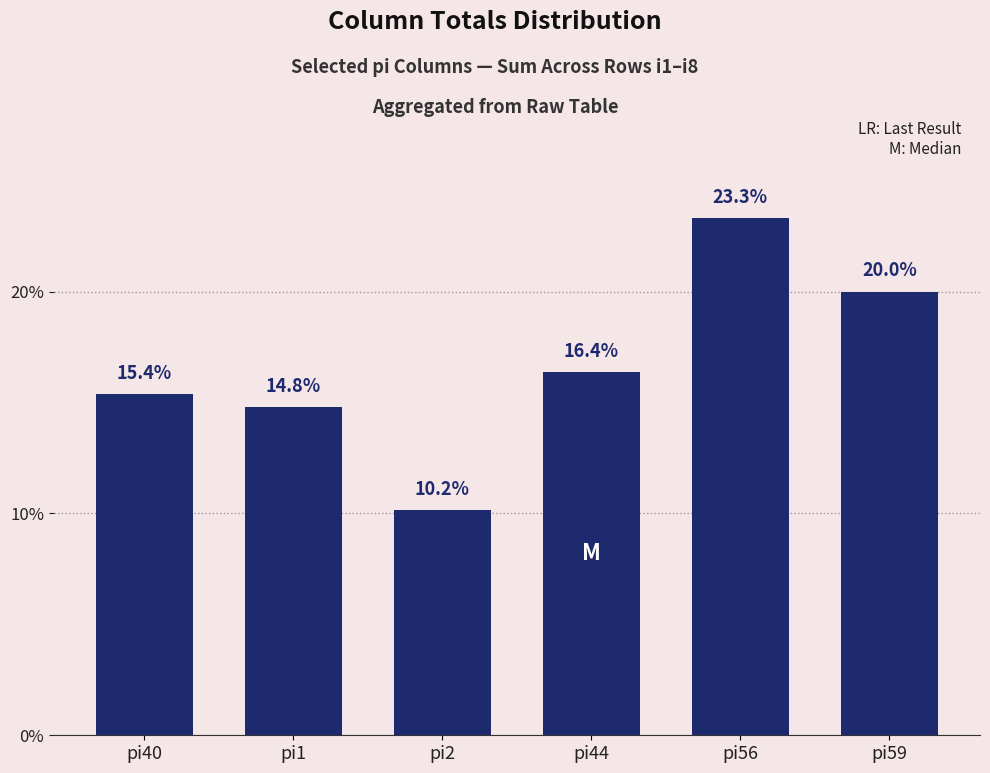

Reading left to right, transcribe all the data shown in this chart.

15.4	14.8	10.2	16.4	23.3	20.0